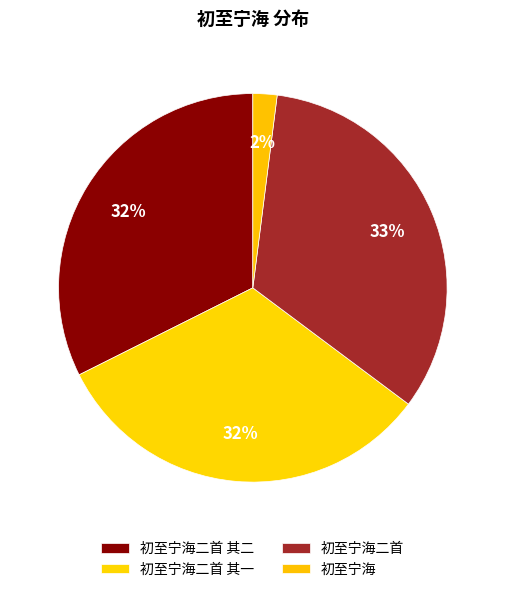

How many segments does this pie chart have?

4